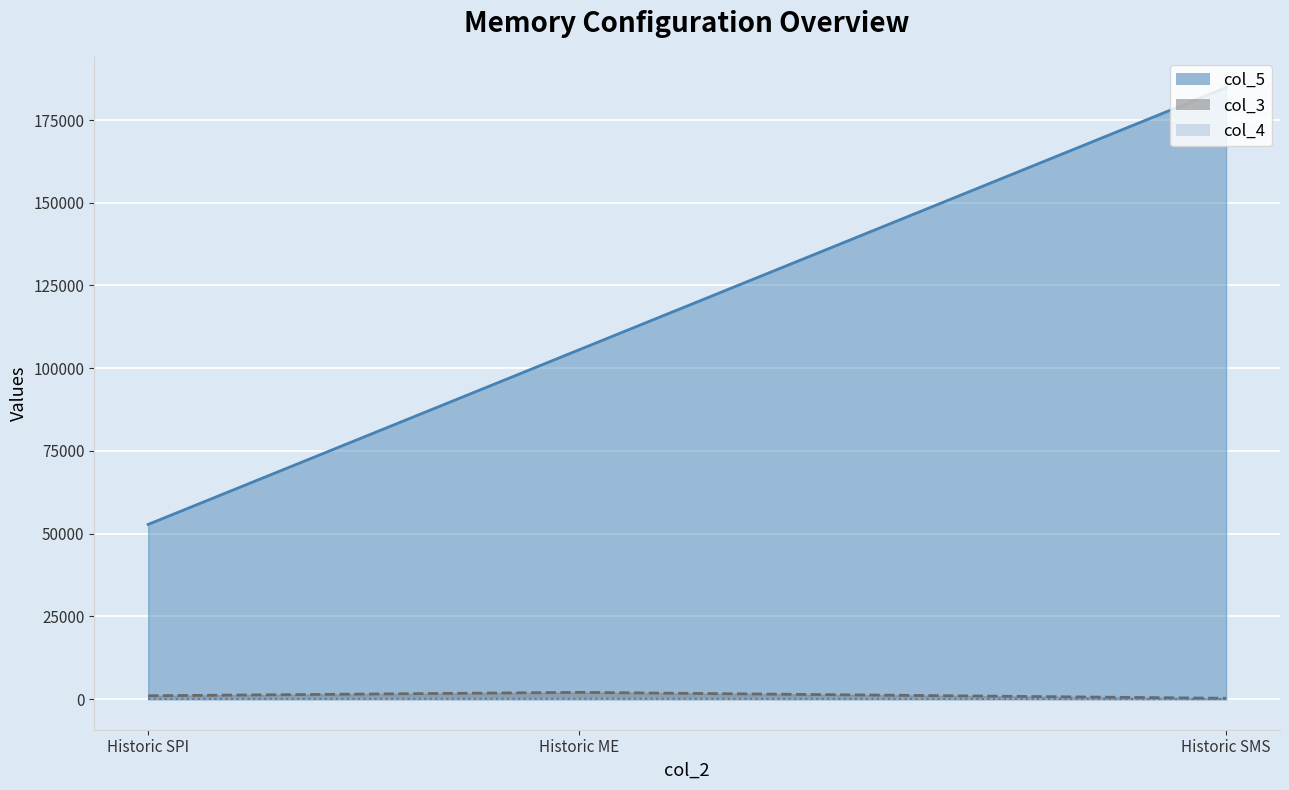

Reading right to left, what are all the values shown in this chart?

col_5: Historic SMS=184800	Historic ME=105600	Historic SPI=52800
col_3: Historic SMS=256	Historic ME=2048	Historic SPI=1024
col_4: Historic SMS=16	Historic ME=128	Historic SPI=64